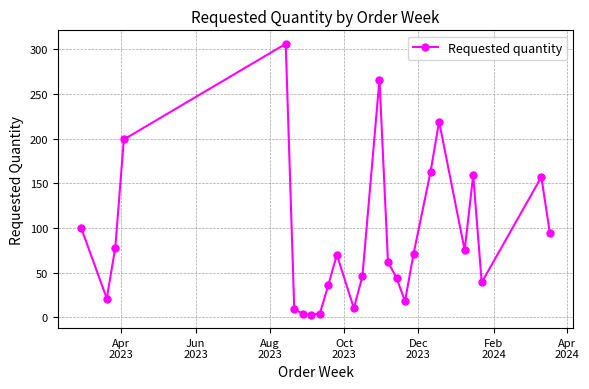

What is the greatest value displayed?

306